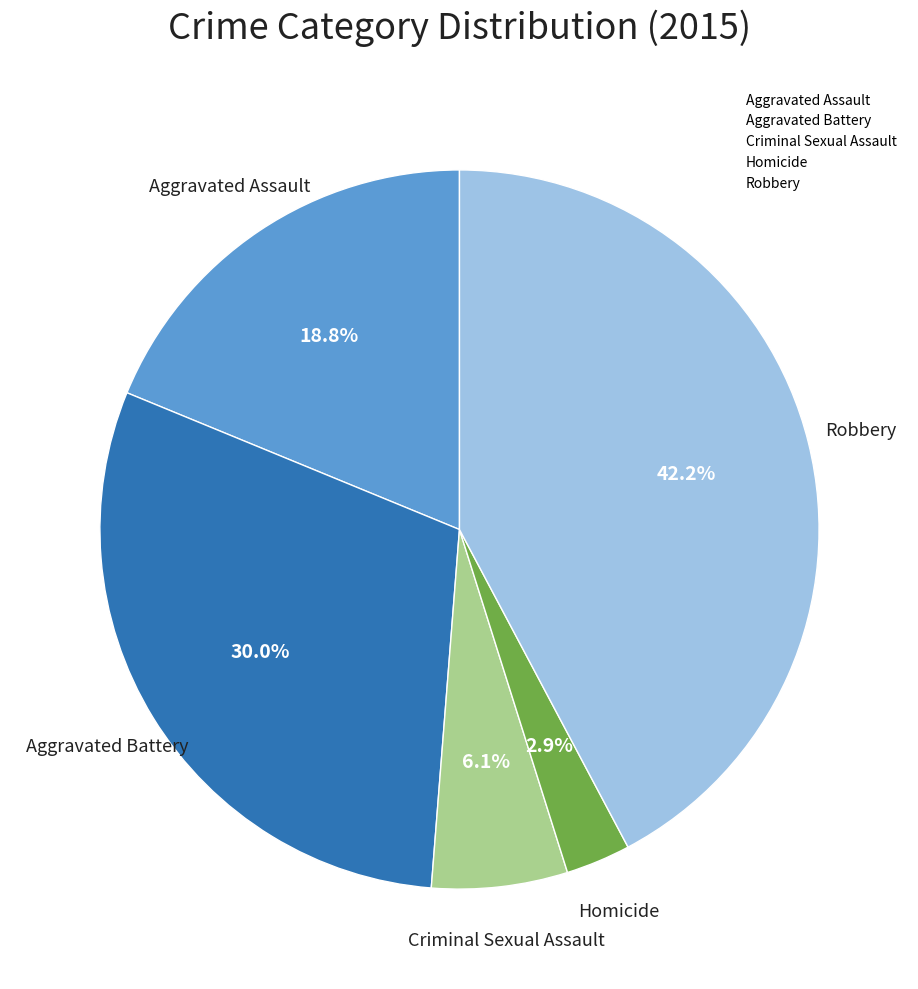

How much of the chart is everything except Aggravated Assault?

81.2%